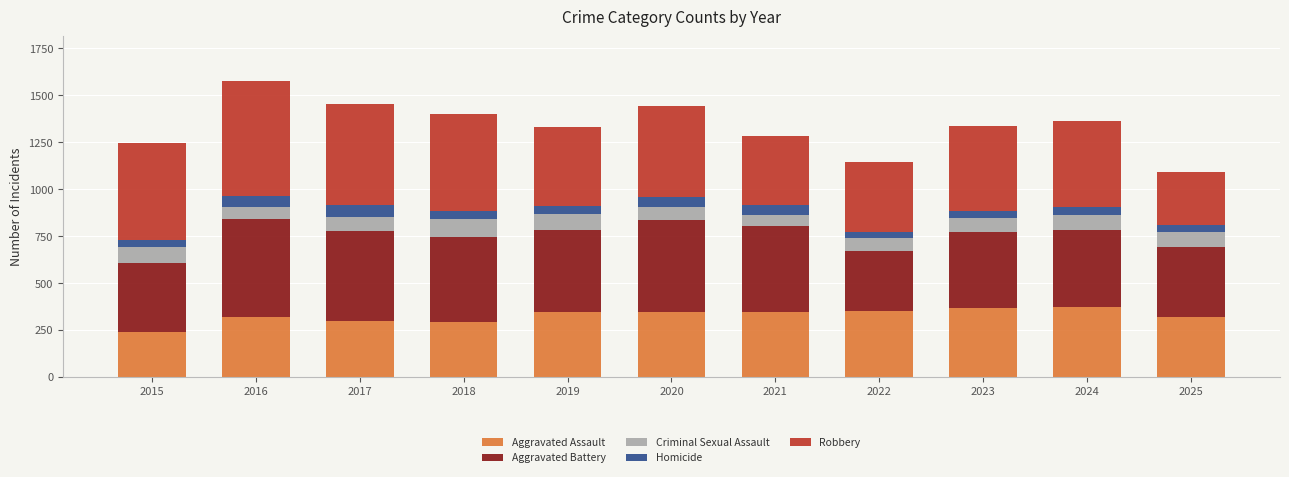

At which label does Aggravated Assault reach its minimum?

2015